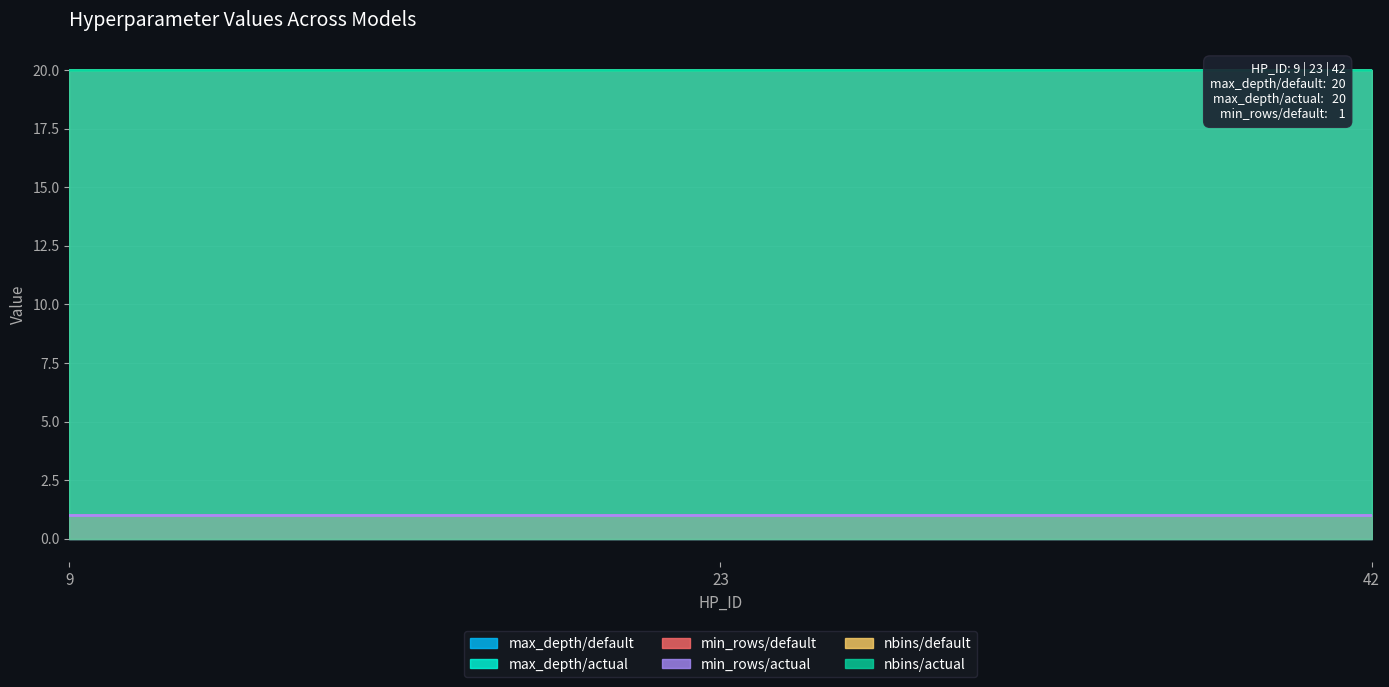

Reading left to right, extract all data points from this chart.

max_depth/default: 9=20	23=20	42=20
max_depth/actual: 9=20	23=20	42=20
min_rows/default: 9=1	23=1	42=1
min_rows/actual: 9=1	23=1	42=1
nbins/default: 9=20	23=20	42=20
nbins/actual: 9=20	23=20	42=20